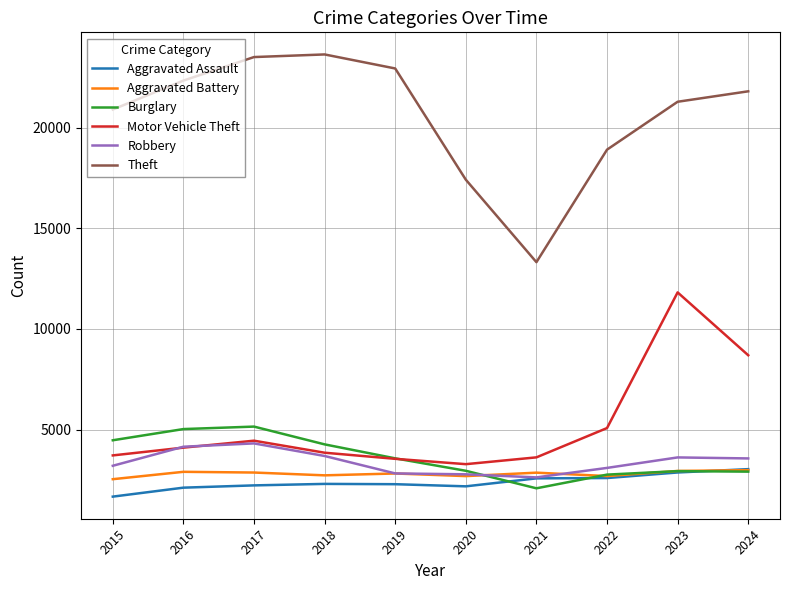

What are all the series names shown in the legend?

Aggravated Assault, Aggravated Battery, Burglary, Motor Vehicle Theft, Robbery, Theft